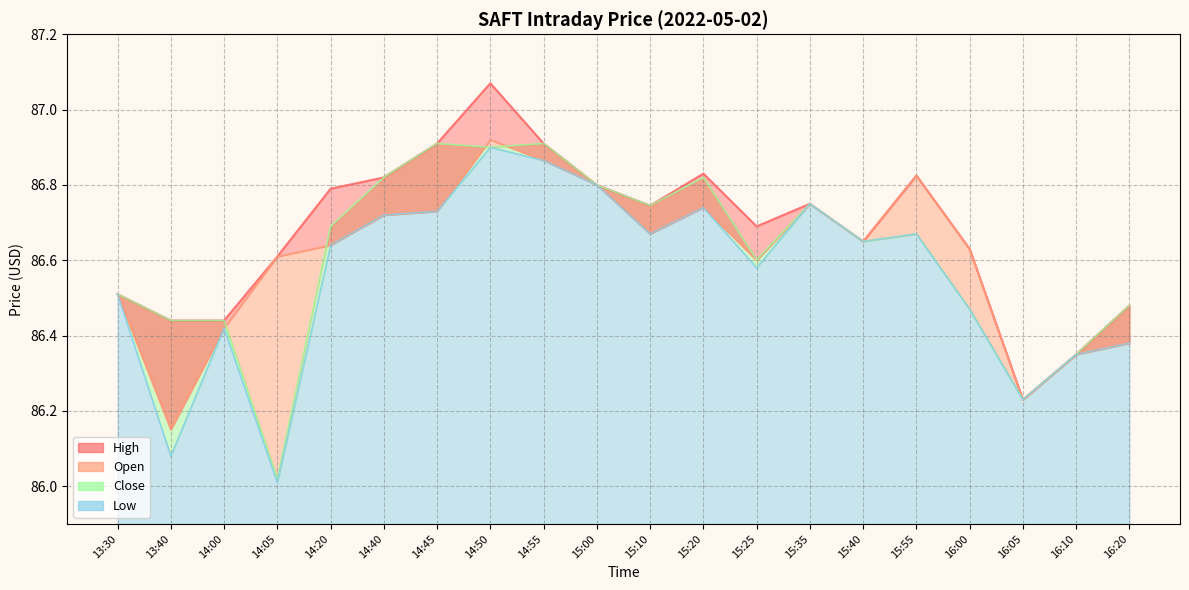

How many series are shown in this chart?

4